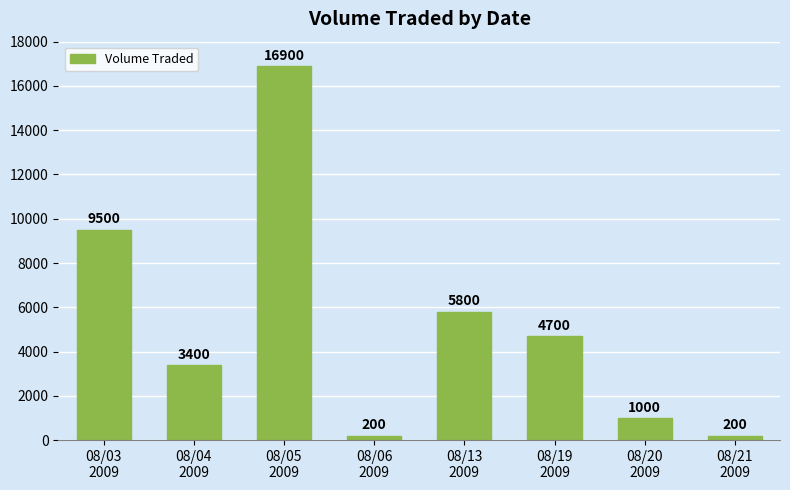

Reading left to right, extract all data points from this chart.

08/03
2009=9500	08/04
2009=3400	08/05
2009=16900	08/06
2009=200	08/13
2009=5800	08/19
2009=4700	08/20
2009=1000	08/21
2009=200